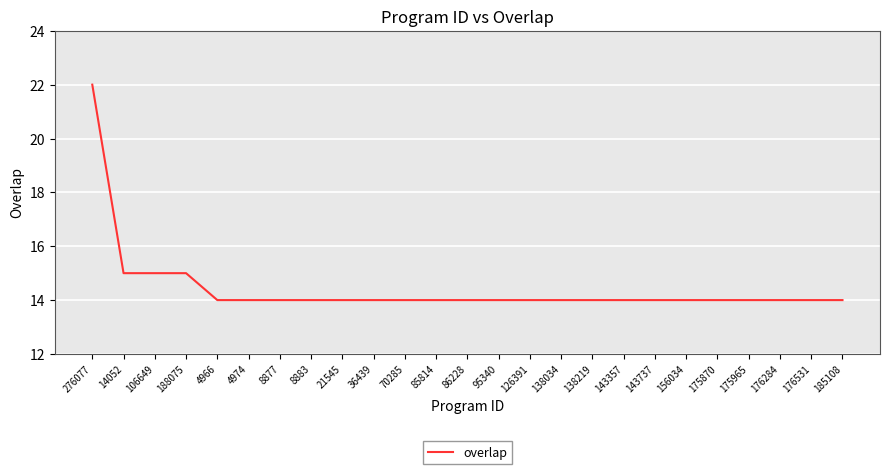

What is the sum of the values at 21545 and 175870?

28